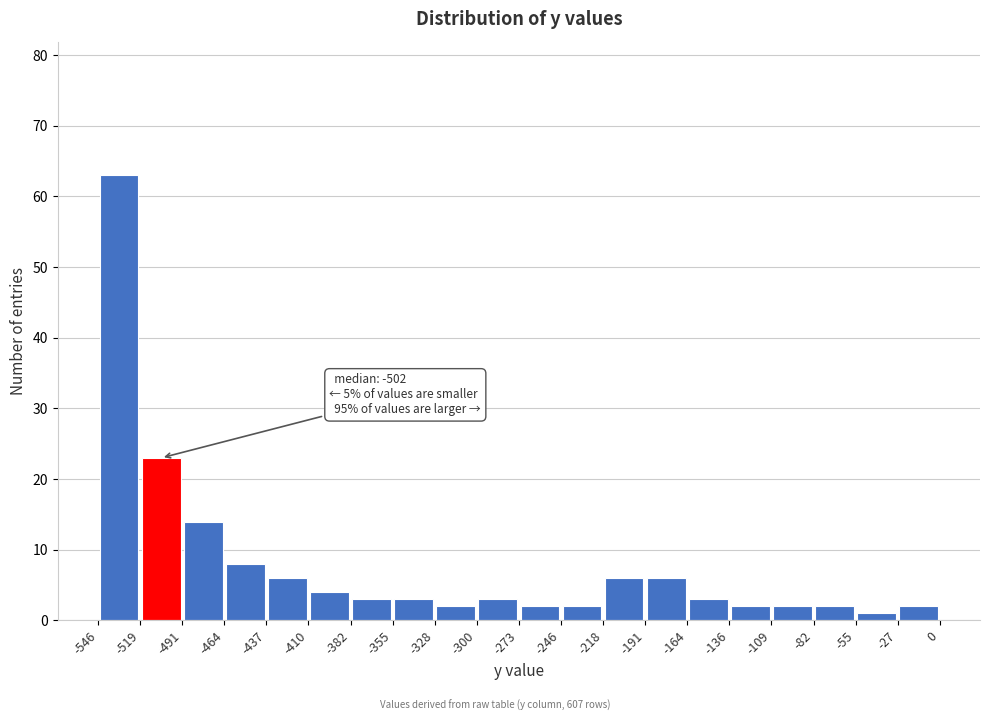

Over which range of the x-axis is the bar tallest?

-546 to -519